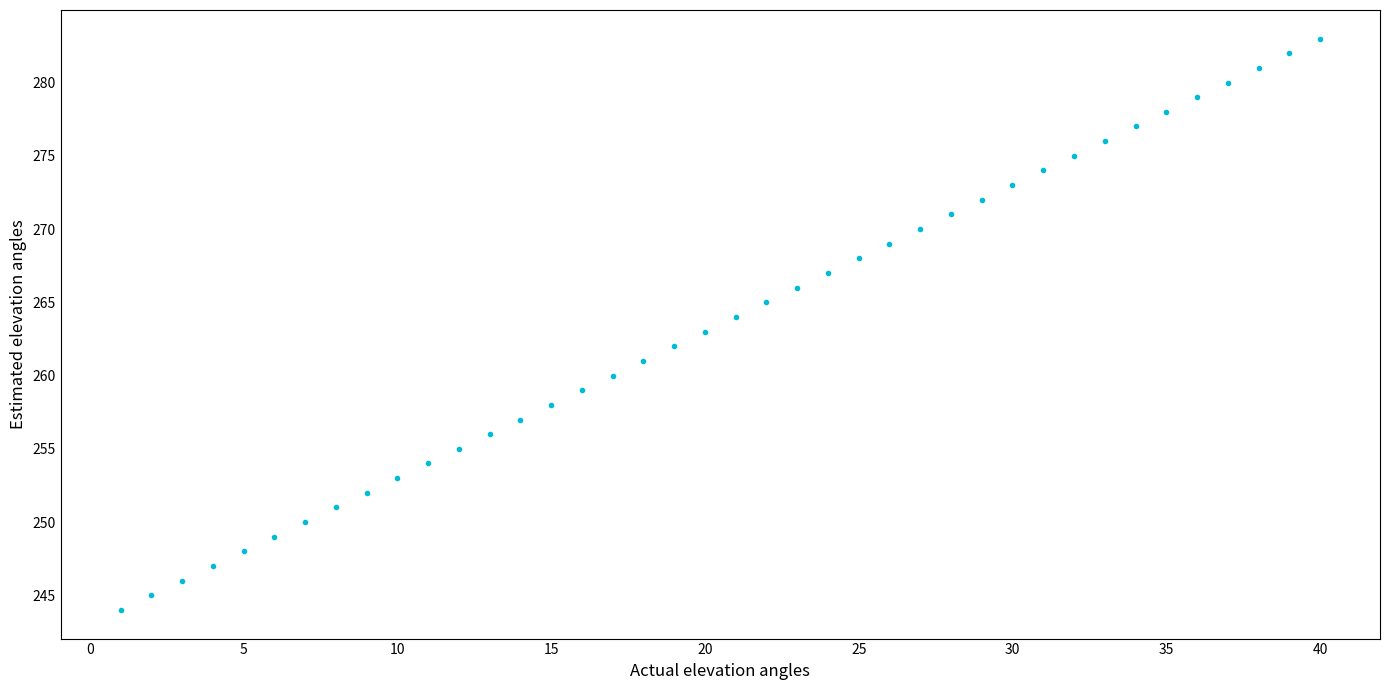

What is the range of X values (max minus min)?

39